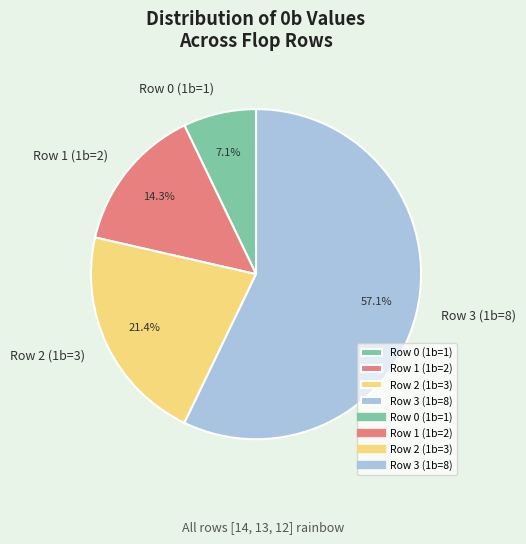

To the nearest percent, what is the difference between the largest and smallest slice percentages?

50%